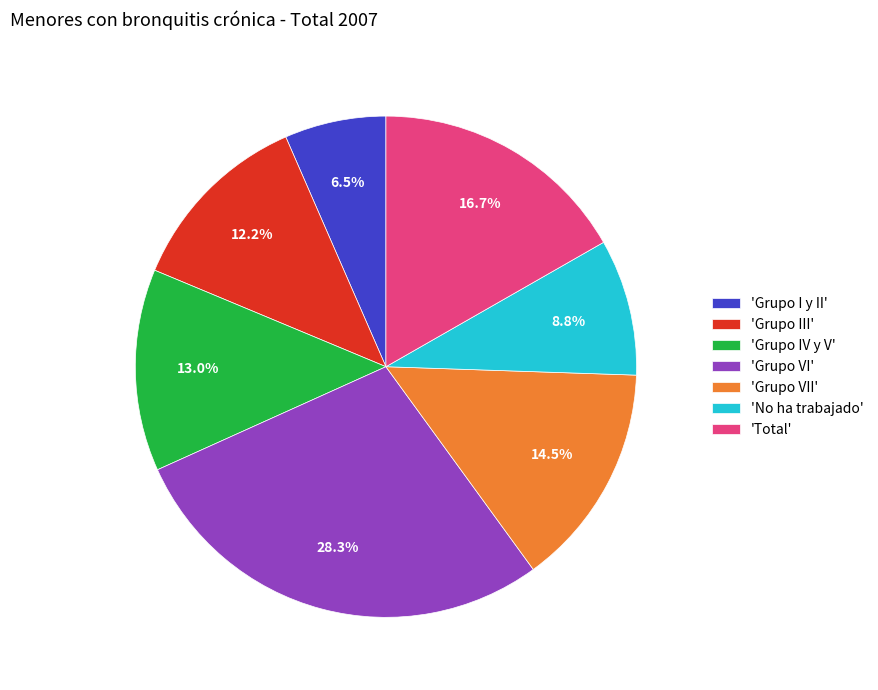

Rank the categories by value from highest to lowest.

'Grupo VI', 'Total', 'Grupo VII', 'Grupo IV y V', 'Grupo III', 'No ha trabajado', 'Grupo I y II'